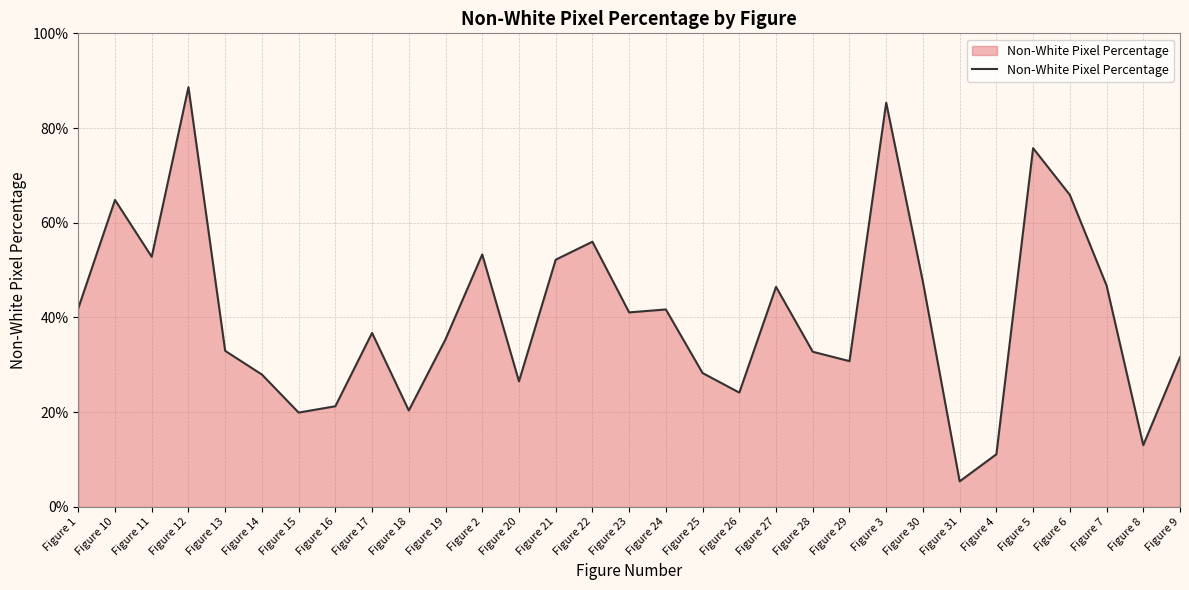

What is the sum of all values?

12.6